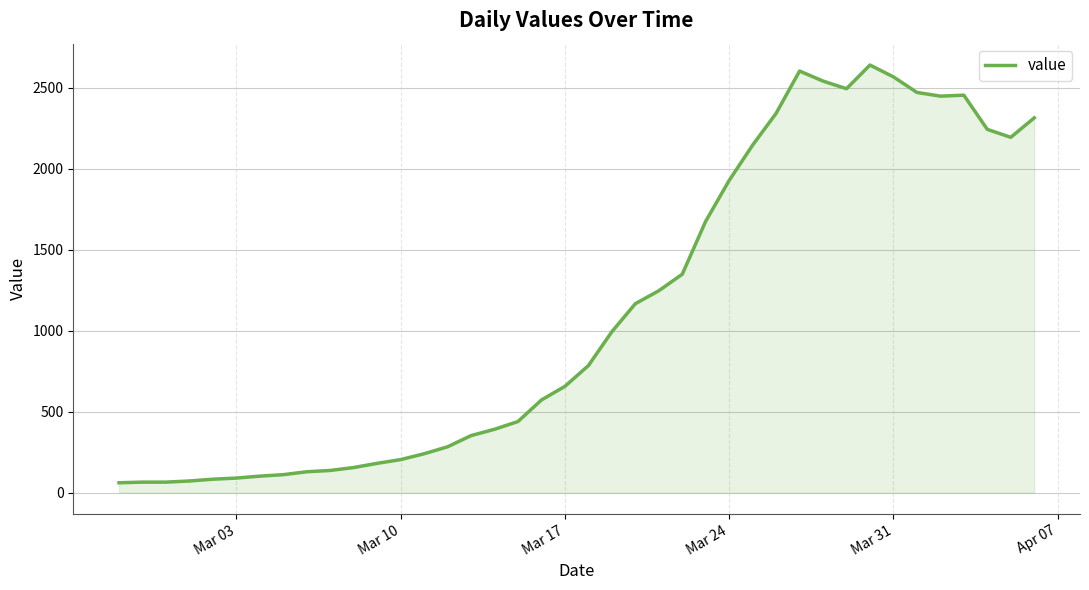

What is the minimum value shown in the chart?

61